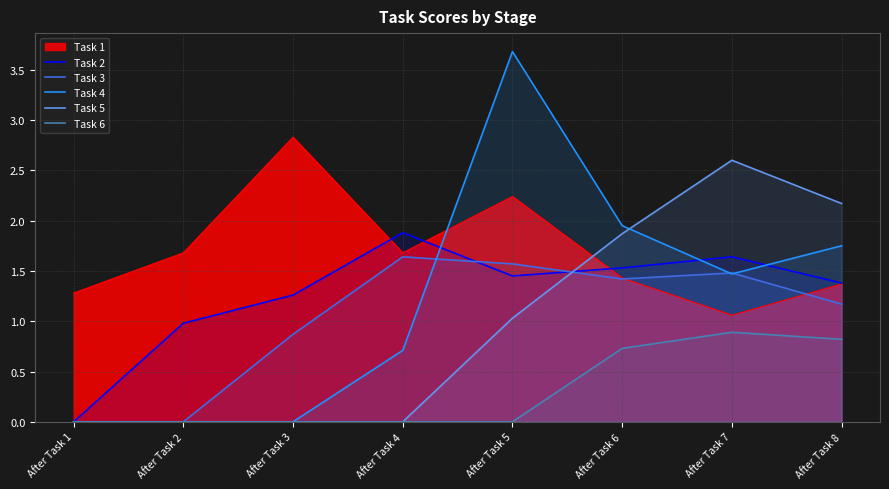

What is the sum of all Task 5 values?

7.7